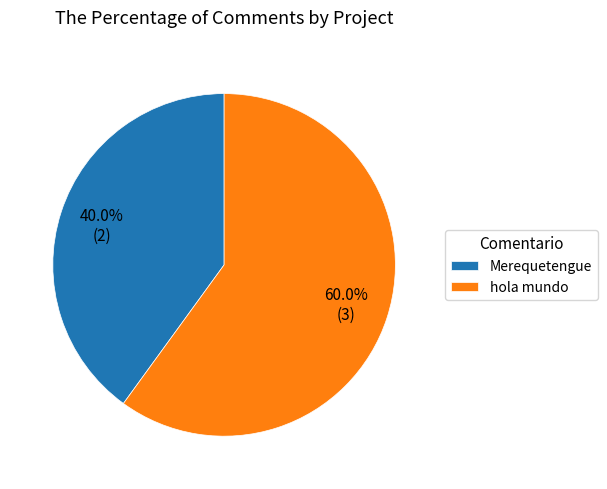

Does Merequetengue represent more than half of the total?

No